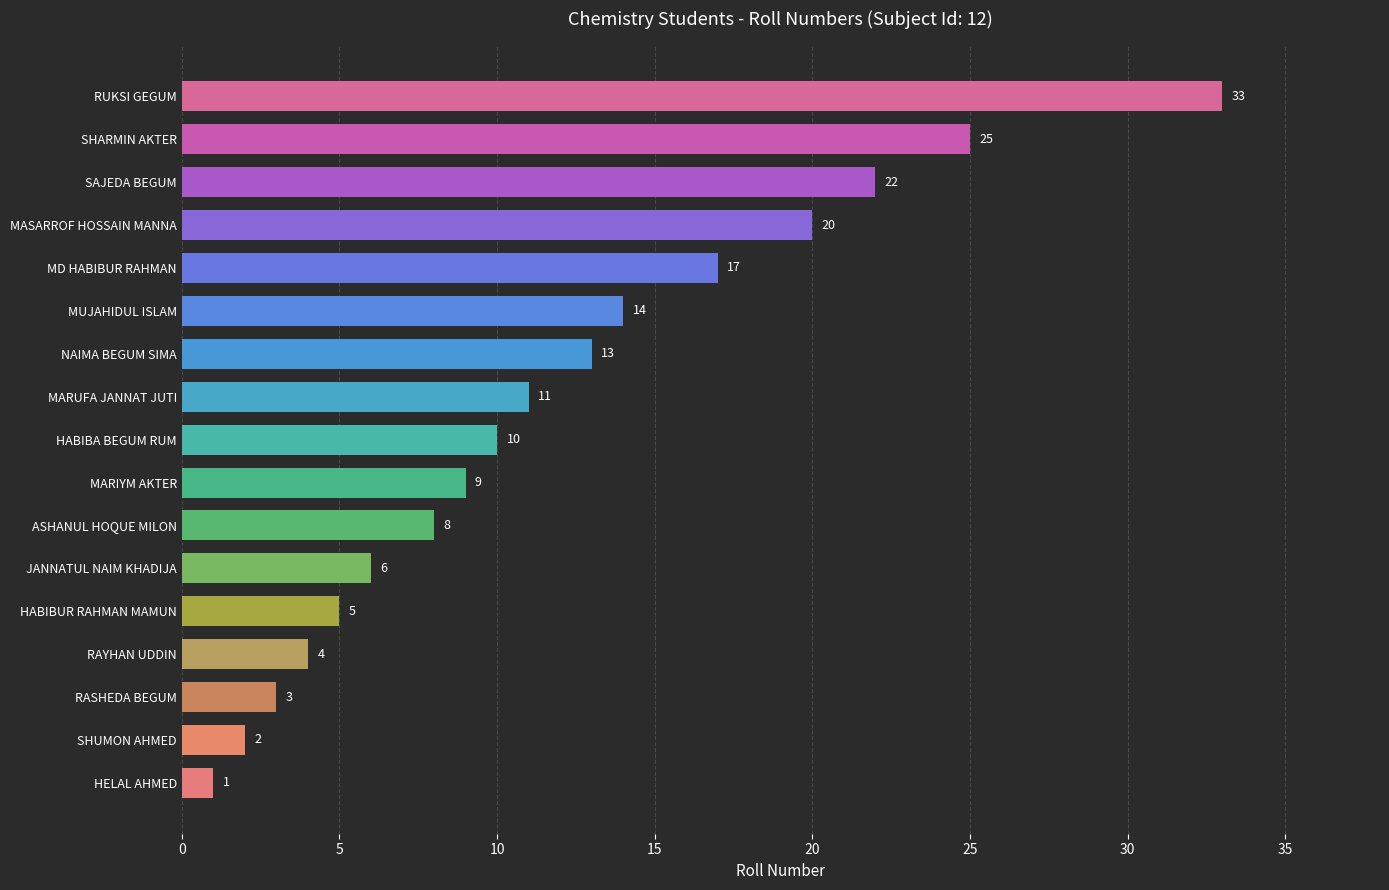

Reading top to bottom, transcribe all the data shown in this chart.

33	25	22	20	17	14	13	11	10	9	8	6	5	4	3	2	1